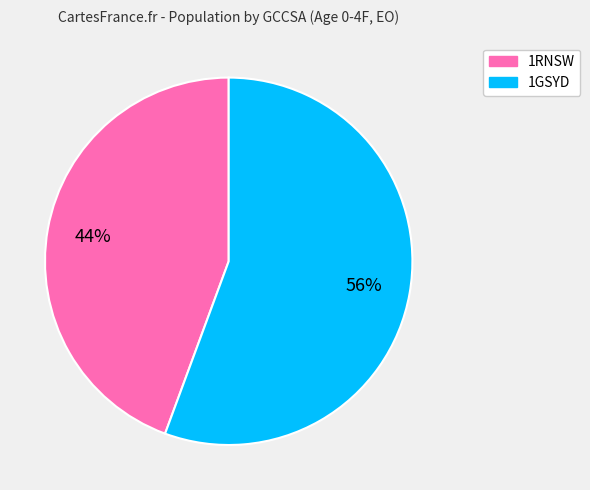

Count the number of slices in the pie.

2